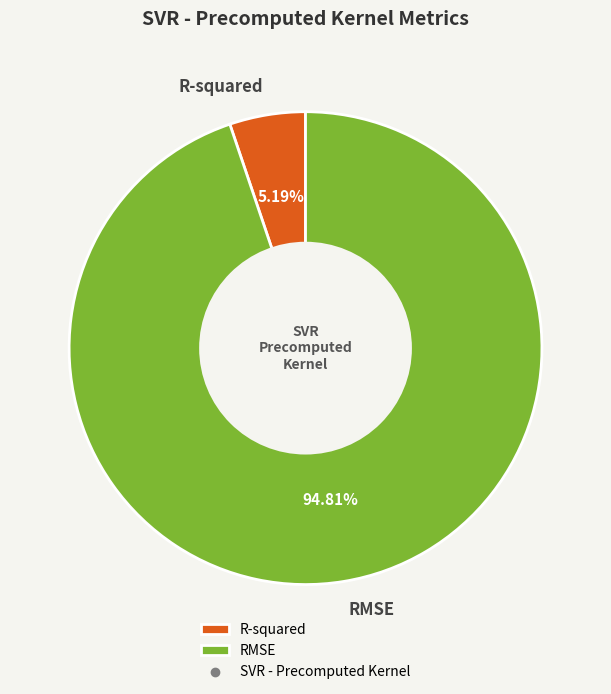

True or false: RMSE accounts for 95% of the total.

True